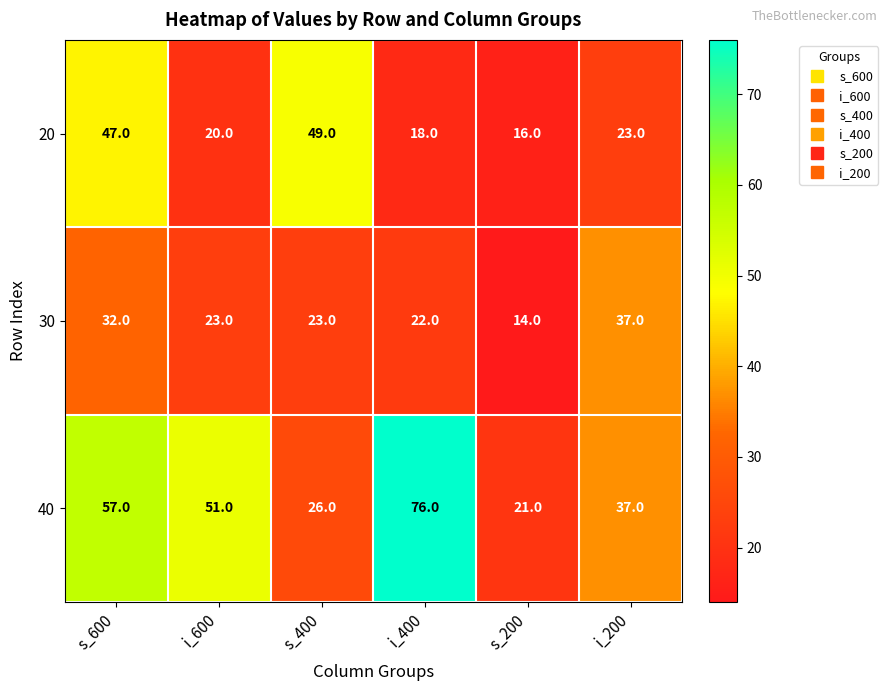

What is the approximate value of 20 at s_400?

49